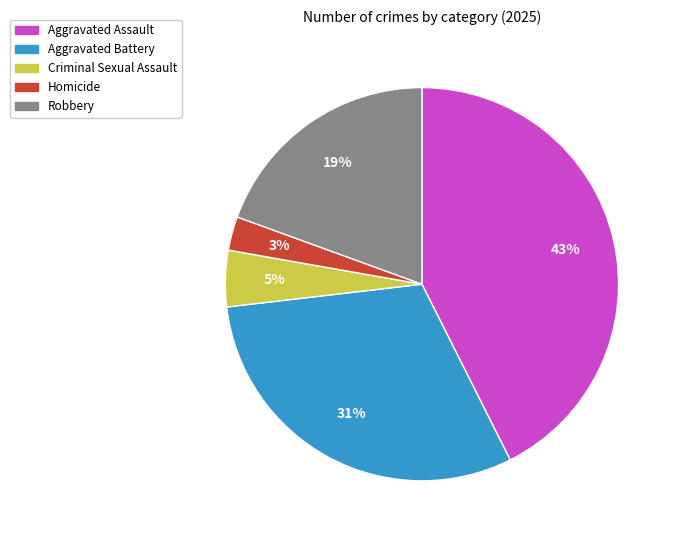

How many segments does this pie chart have?

5